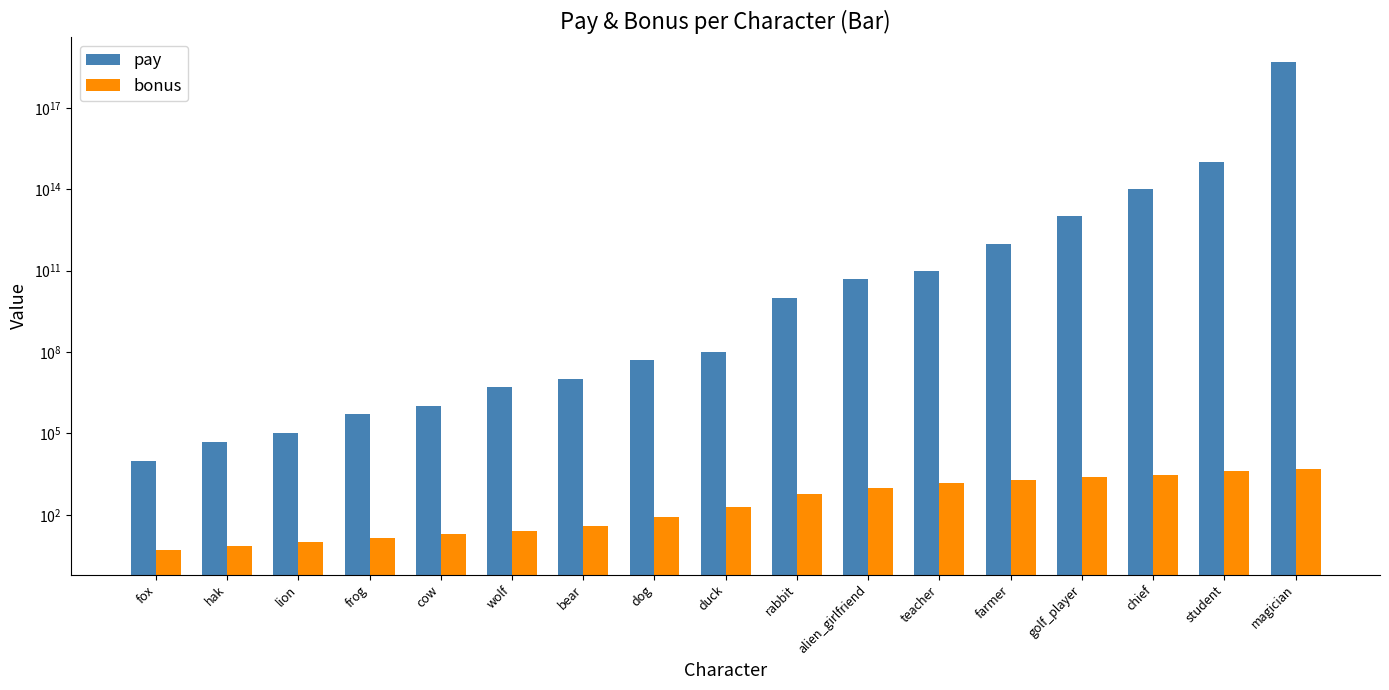

List the series in order of their overall mean, lowest first.

bonus, pay